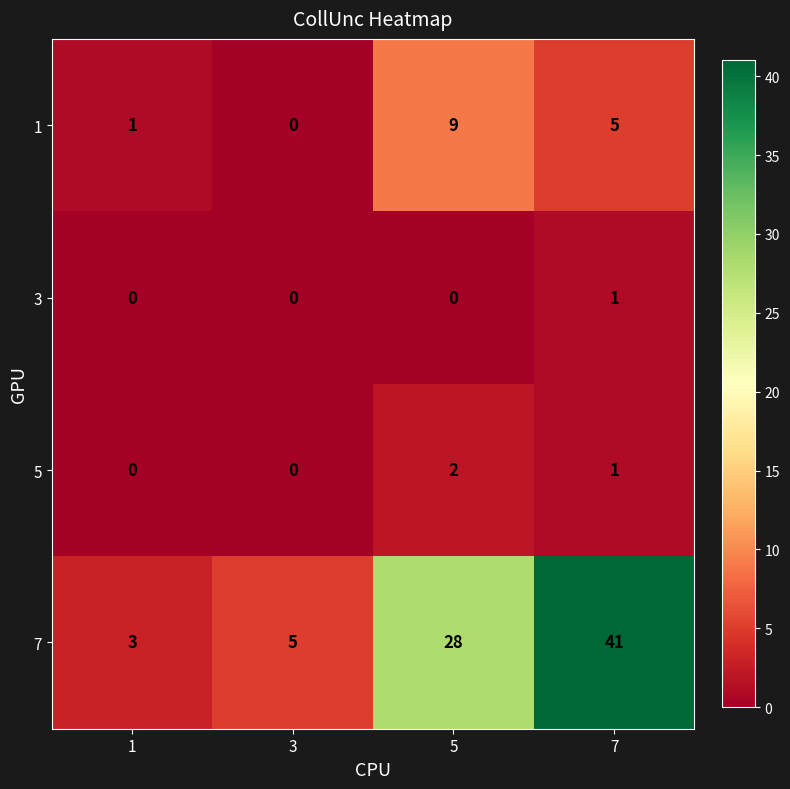

How many series are shown in this chart?

4